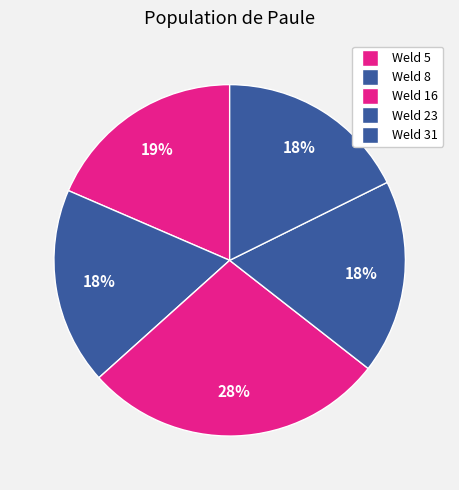

Is Weld 31 the majority of the pie?

No